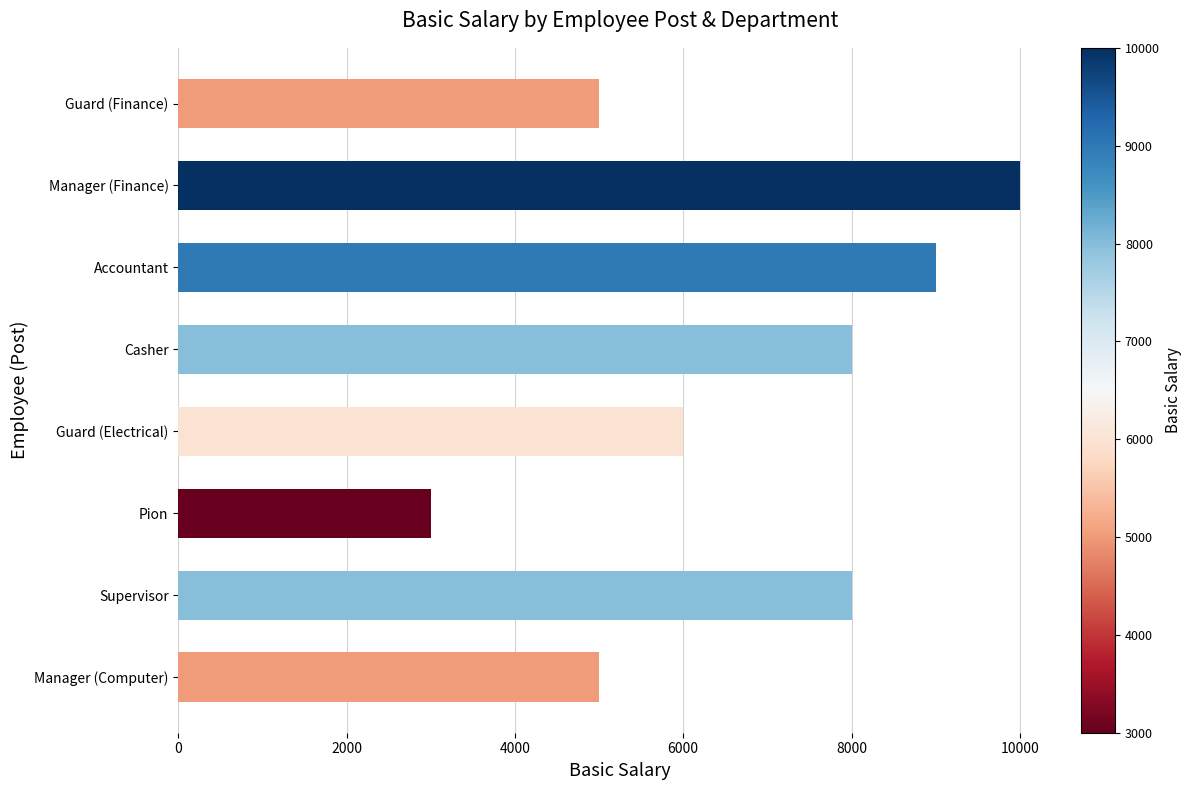

The chart shows a value of 8000 at Casher. True or false?

True